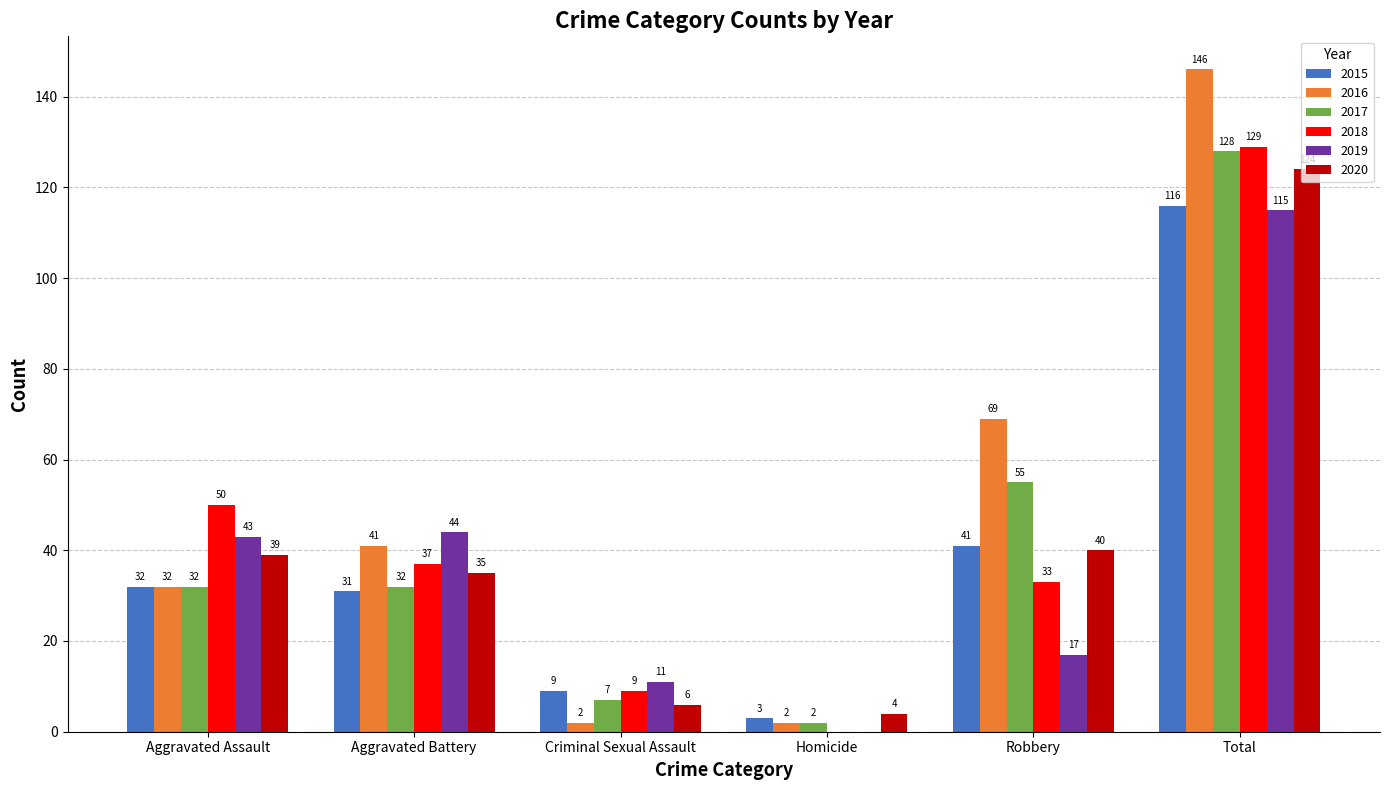

What is the sum of all 2019 values?

230